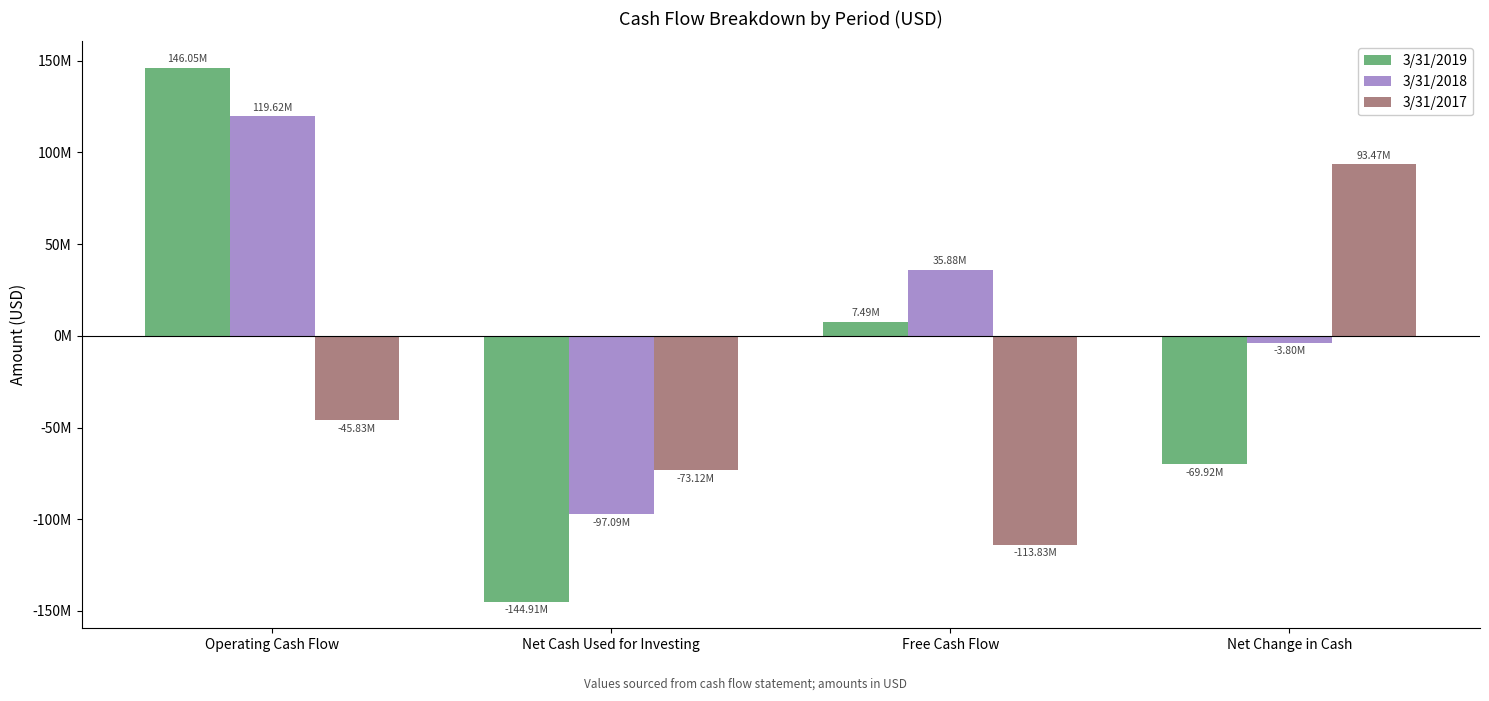

Which series has the widest spread of values?

3/31/2019